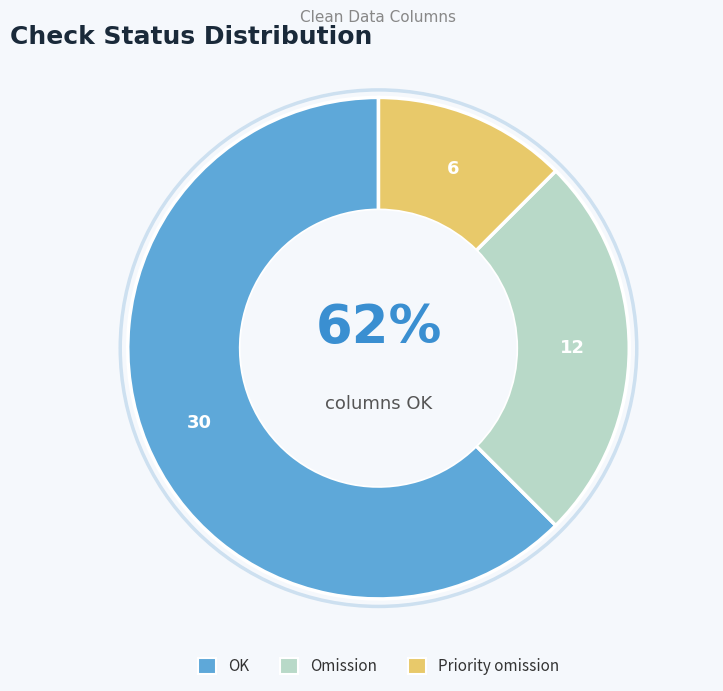

Rank the categories by value from lowest to highest.

Priority omission, Omission, OK